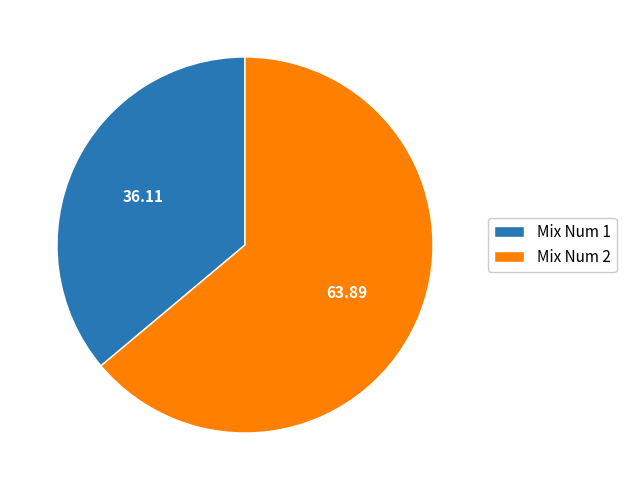

Between Mix Num 1 and Mix Num 2, which is larger?

Mix Num 2